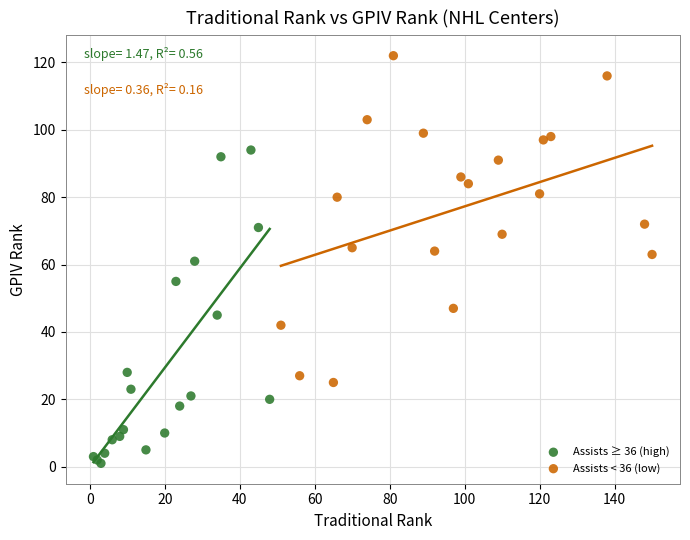

Which series reaches the maximum Y coordinate?

Assists < 36 (low)